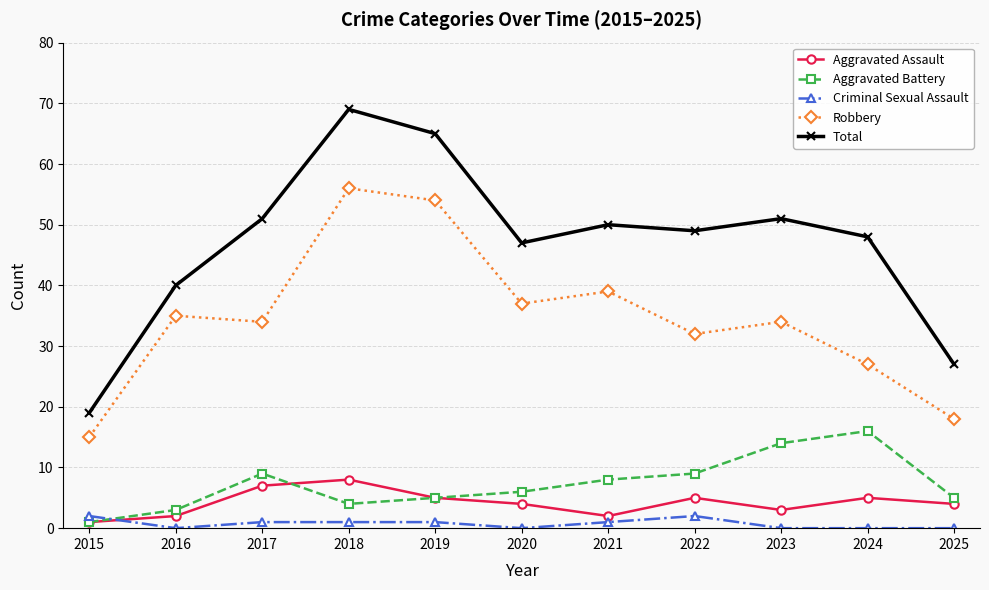

Reading left to right, what are all the values shown in this chart?

Aggravated Assault: 1	2	7	8	5	4	2	5	3	5	4
Aggravated Battery: 1	3	9	4	5	6	8	9	14	16	5
Criminal Sexual Assault: 2	0	1	1	1	0	1	2	0	0	0
Robbery: 15	35	34	56	54	37	39	32	34	27	18
Total: 19	40	51	69	65	47	50	49	51	48	27